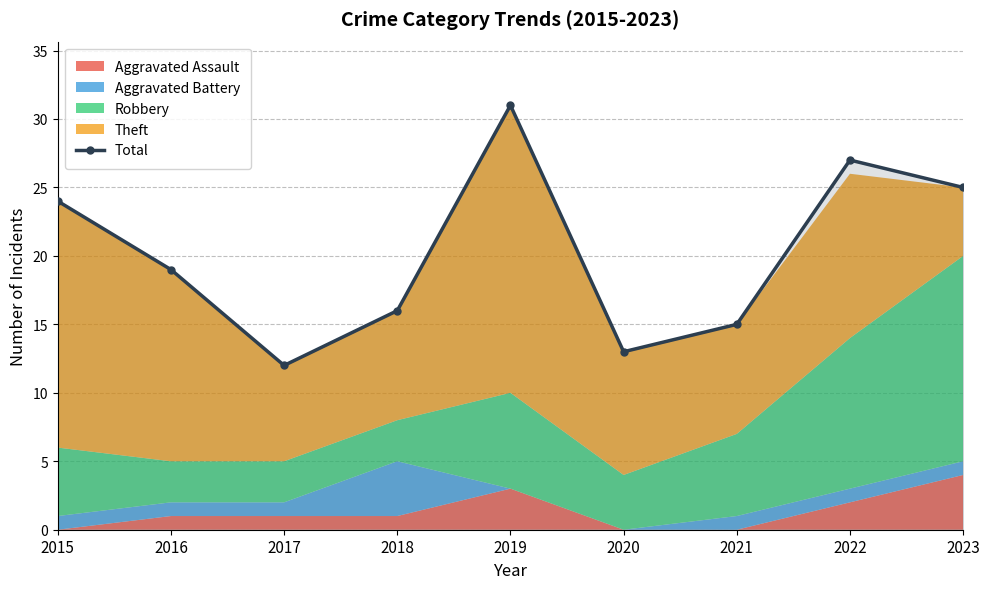

Which label corresponds to the largest value in the chart?

2019